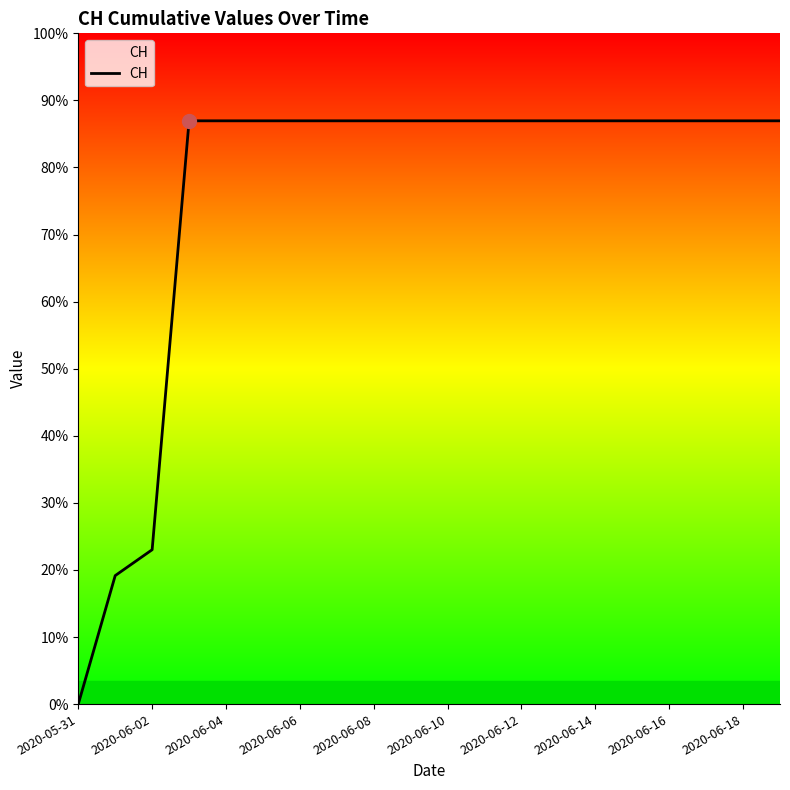

At which category does the chart reach its minimum across all series?

2020-05-31